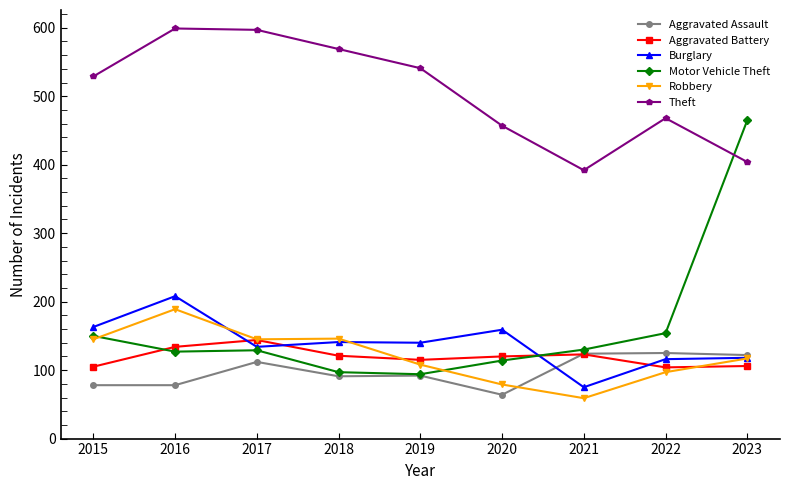

What is the difference between the maximum and minimum values in the Burglary series?

133